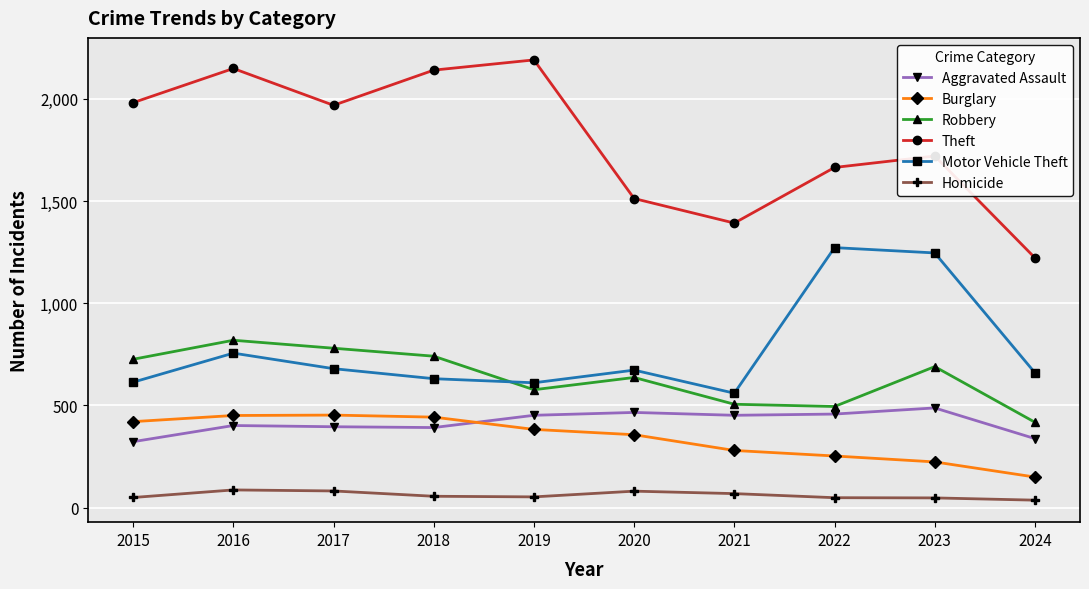

The value of Motor Vehicle Theft at 2018 is 180. True or false?

False